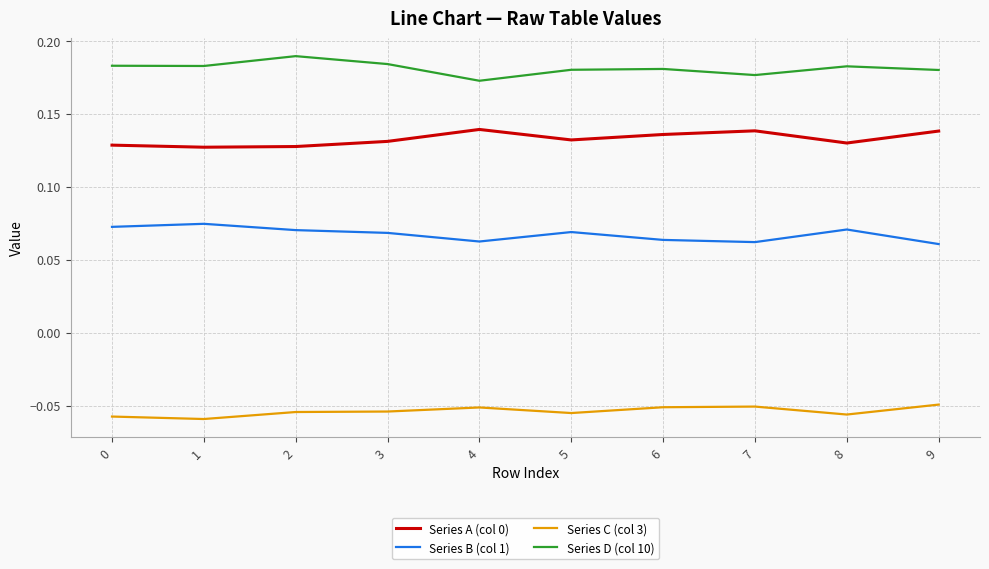

Where is Series D (col 10) nearest to the value 0?

4